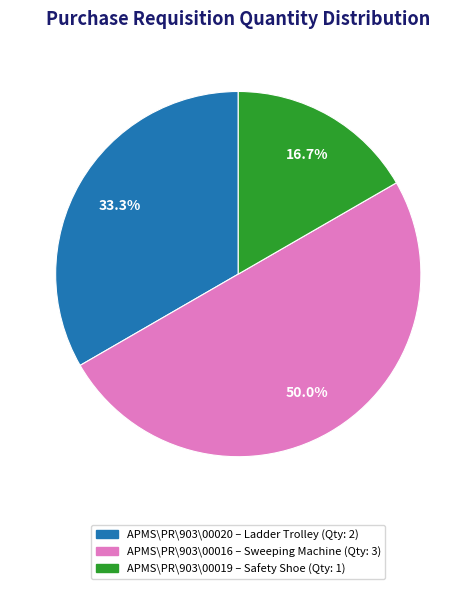

Is APMS\PR\903\00020 the majority of the pie?

No